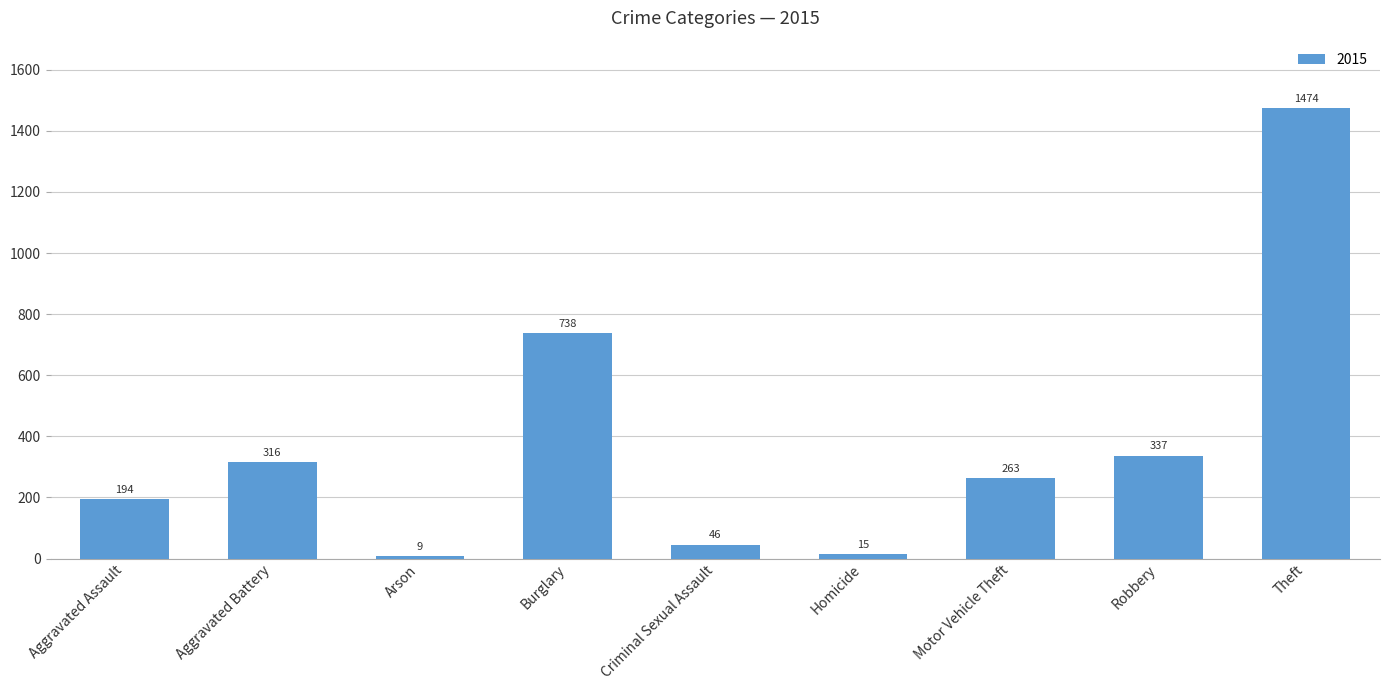

Is it true that the value at Robbery is 483?

False